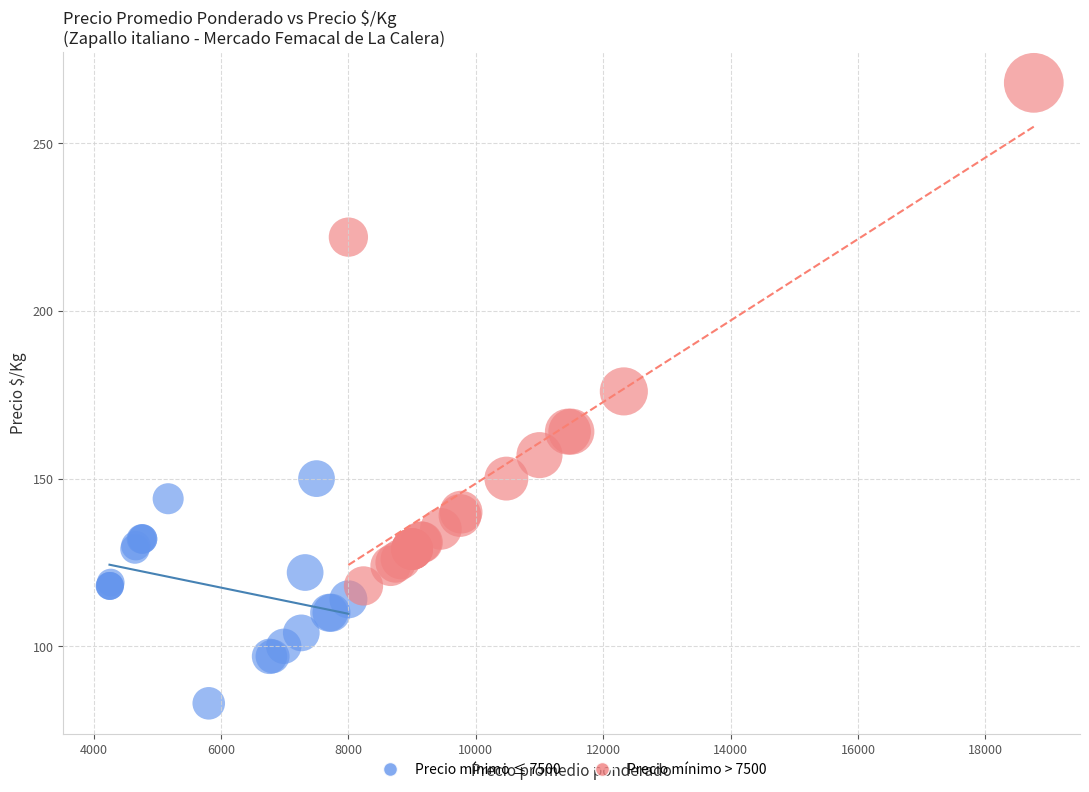

Which series reaches the maximum Y coordinate?

Precio mínimo > 7500